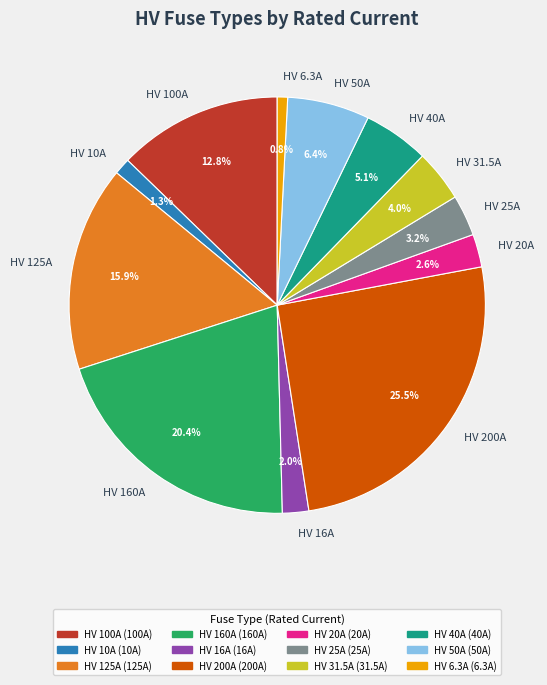

Which slice is the largest?

HV 200A